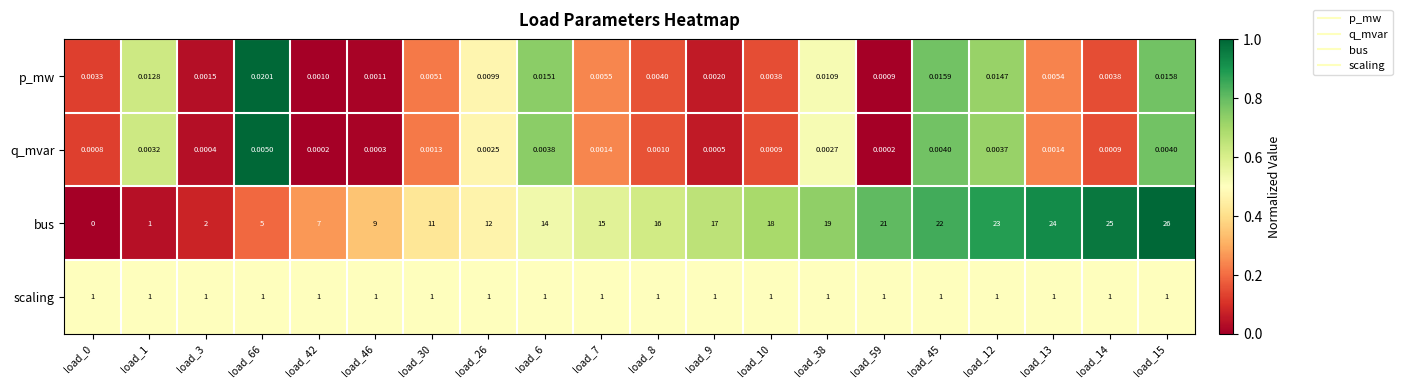

Rank the series at load_15 from highest to lowest value.

bus, scaling, p_mw, q_mvar